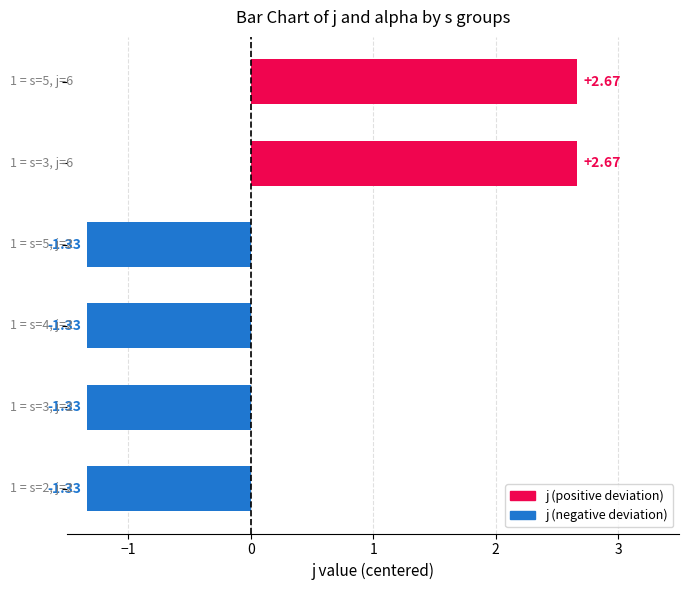

What is the difference between the maximum and second lowest values?

4.0